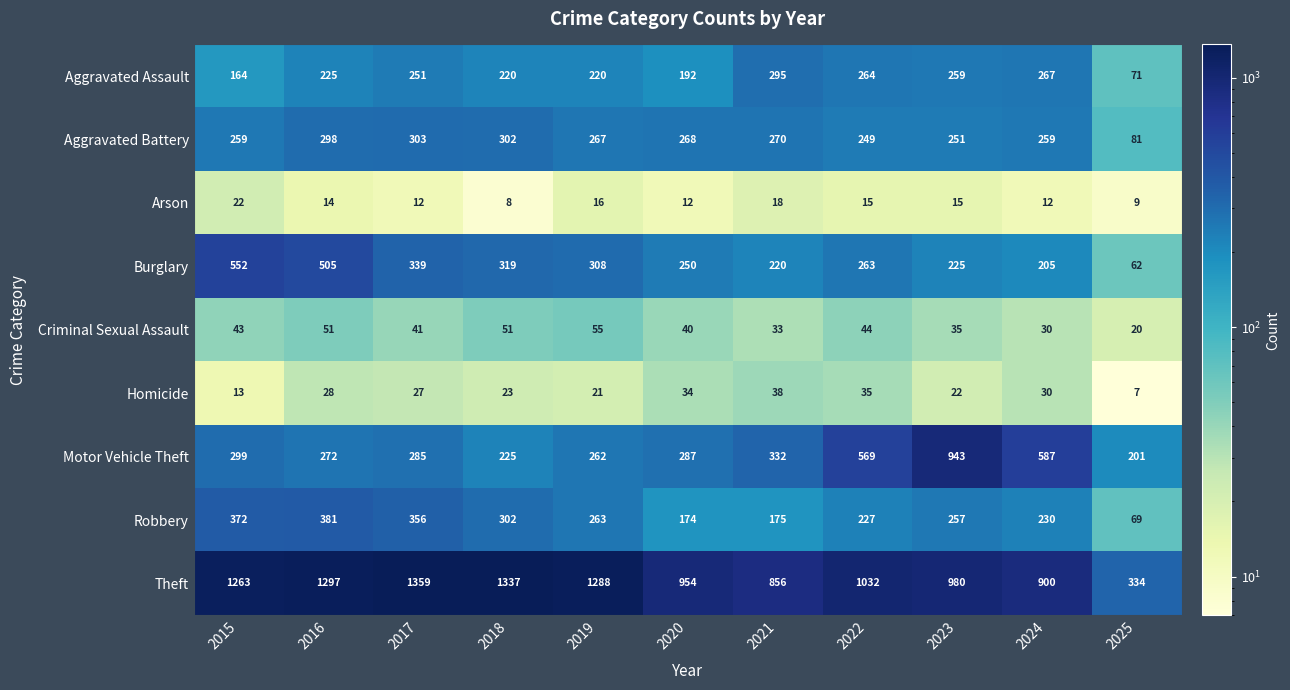

Where does the Homicide series first go above 27?

2016